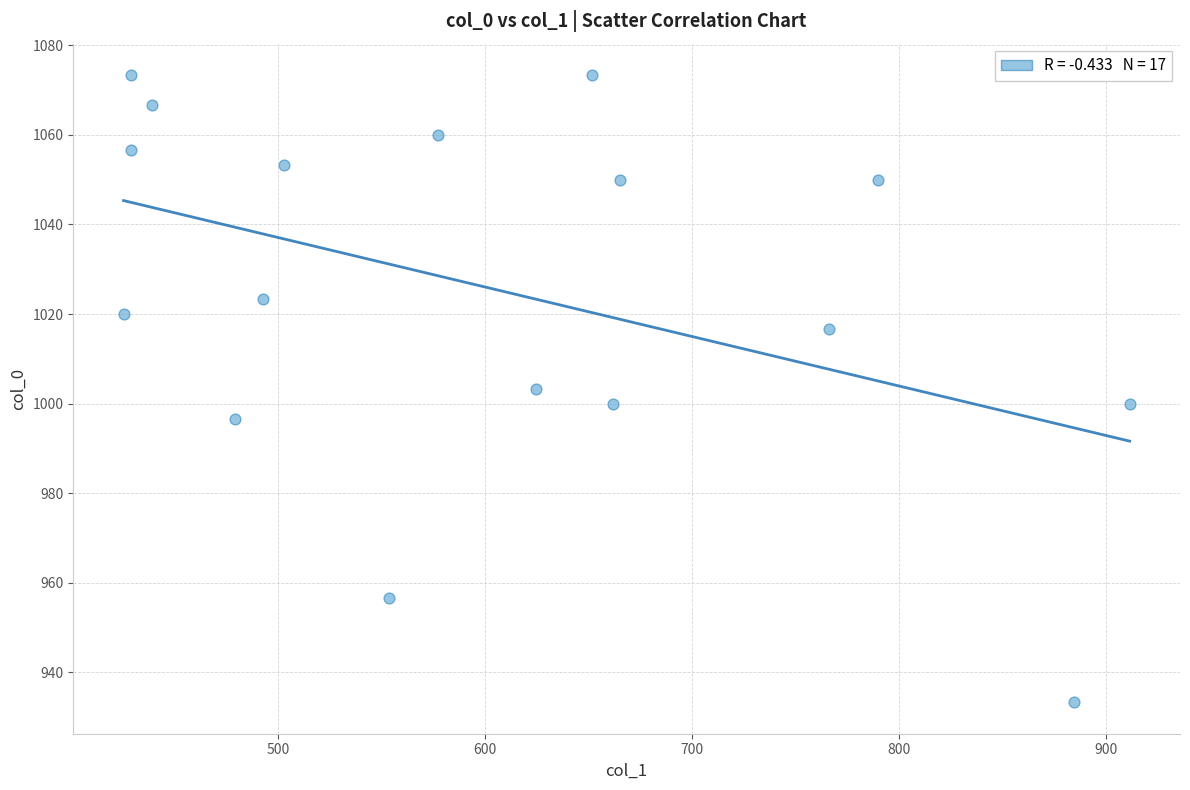

What is the range of X values (max minus min)?

486.0